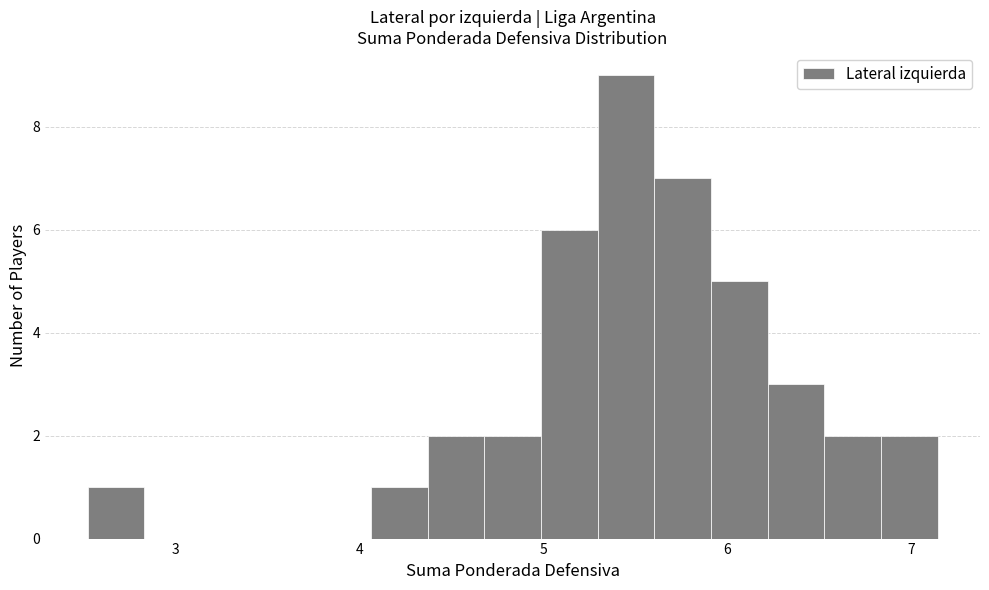

Around what value on the x-axis is the tallest bar? Give the approximate position of its centre, as read against the axis.

5.4